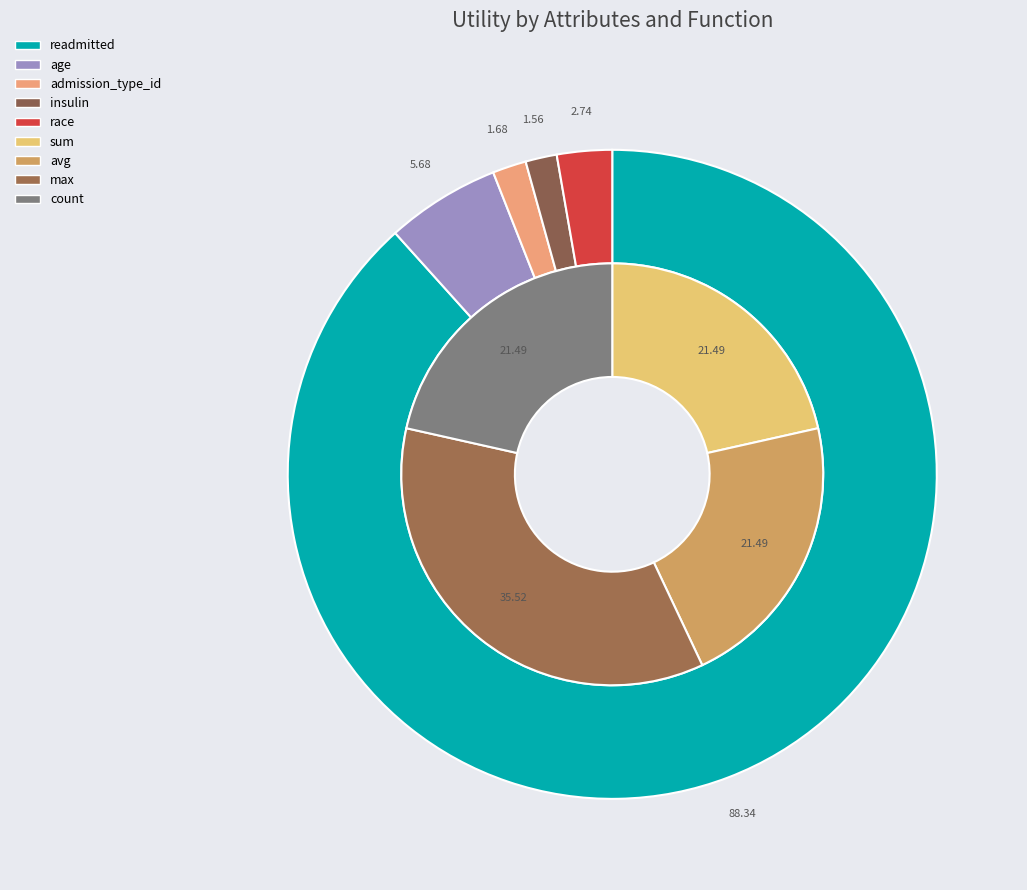

How many segments does this pie chart have?

5